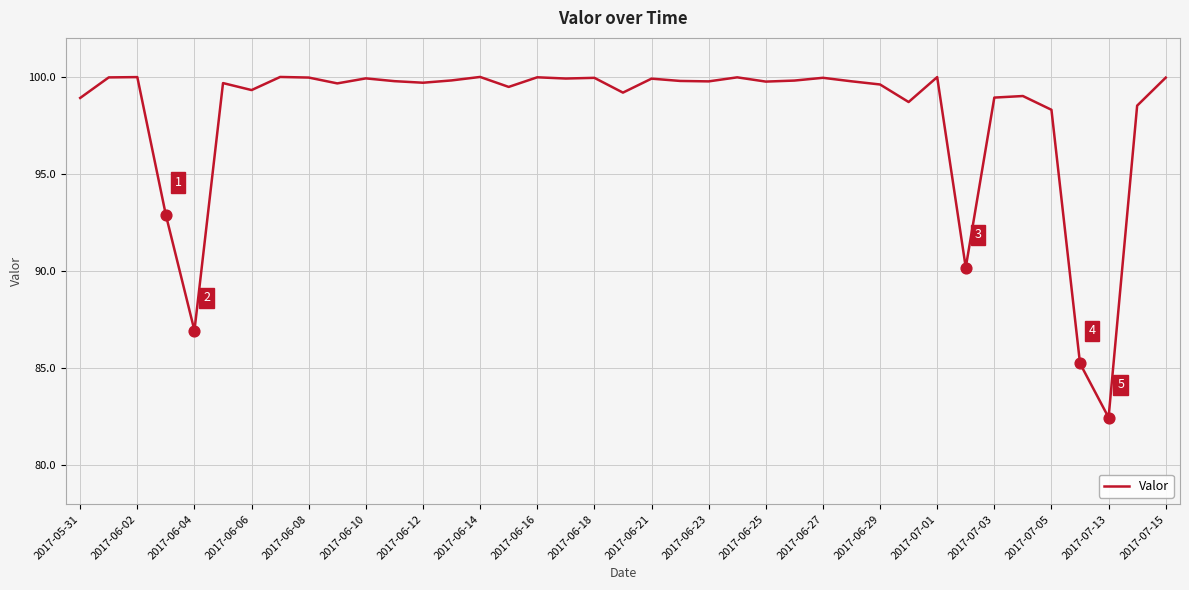

What is the smallest value displayed?

82.5